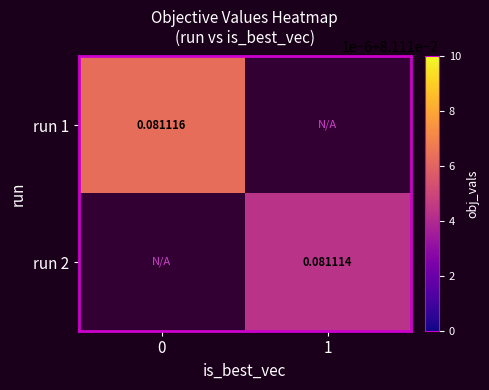

True or false: run 2 has a value of 0.1 at 1.

True